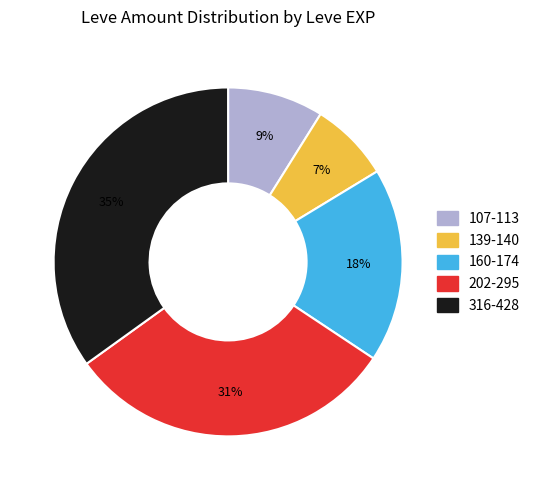

To the nearest percent, what is the average slice percentage?

20%